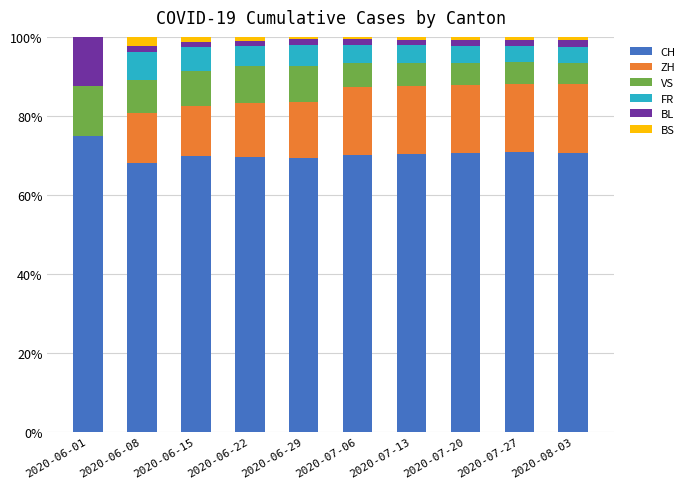

Is it true that CH equals 41.4 at 2020-06-15?

False